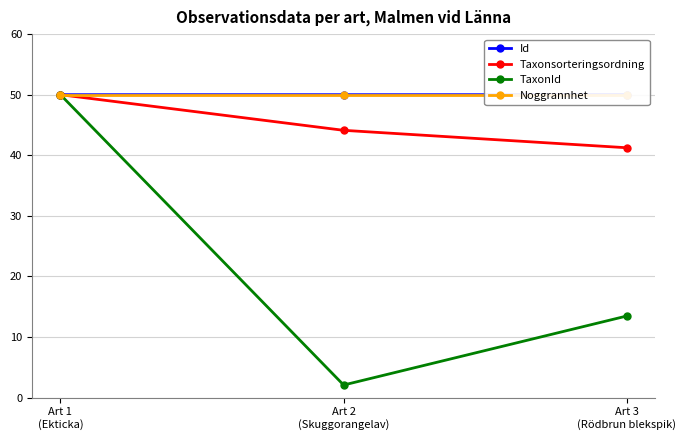

Rank the series by their maximum value, from highest to lowest.

Id, Taxonsorteringsordning, TaxonId, Noggrannhet